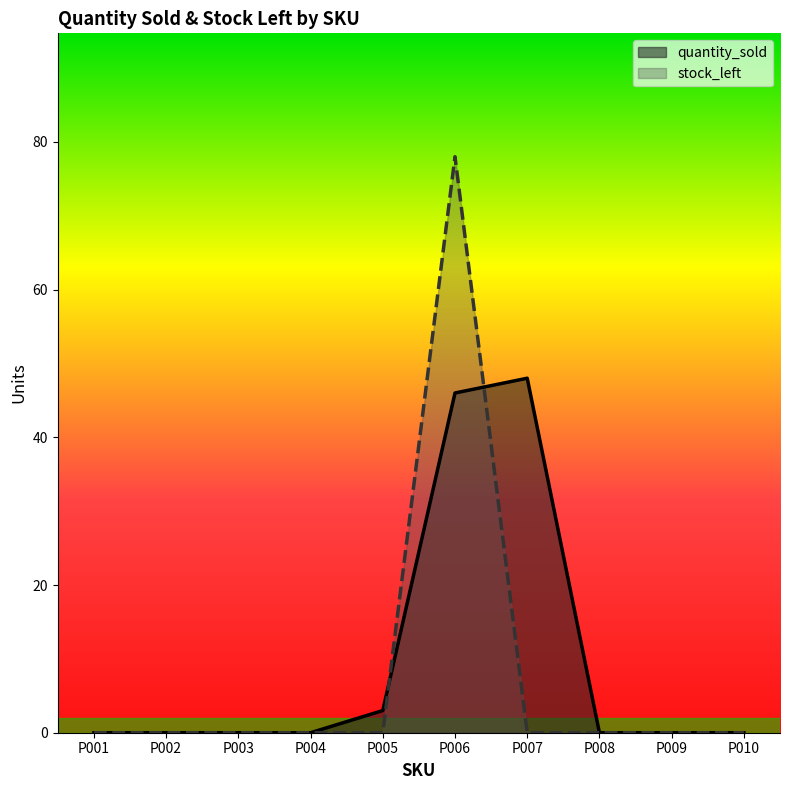

Reading left to right, transcribe all the data shown in this chart.

quantity_sold: P001=0	P002=0	P003=0	P004=0	P005=3	P006=46	P007=48	P008=0	P009=0	P010=0
stock_left: P001=0	P002=0	P003=0	P004=0	P005=0	P006=78	P007=0	P008=0	P009=0	P010=0